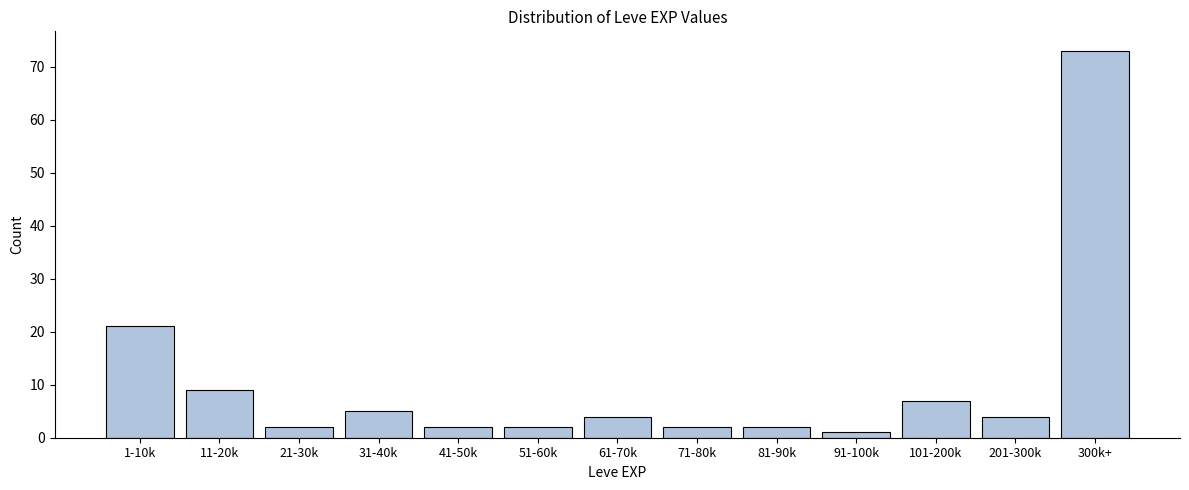

Reading left to right, what are all the values shown in this chart?

21	9	2	5	2	2	4	2	2	1	7	4	73